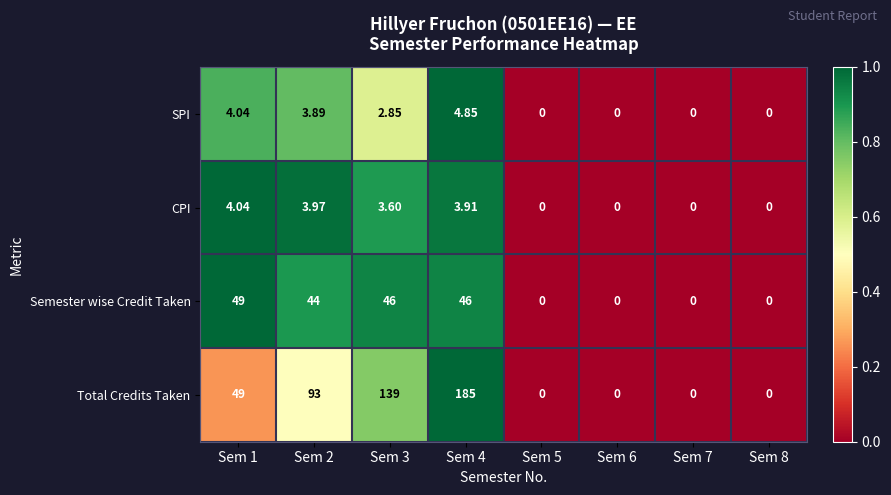

Rank the series by their maximum value, from highest to lowest.

Total Credits Taken, Semester wise Credit Taken, SPI, CPI